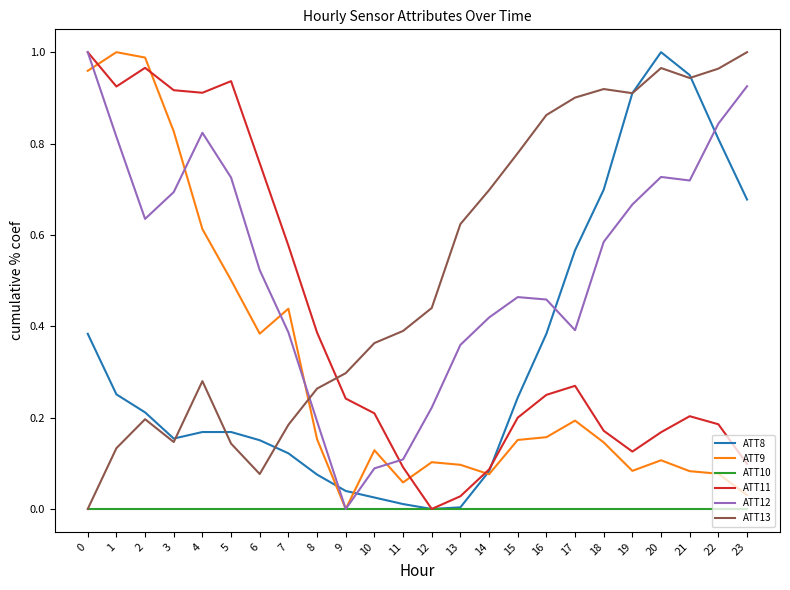

Which category has the lowest value in the ATT9 series?

9